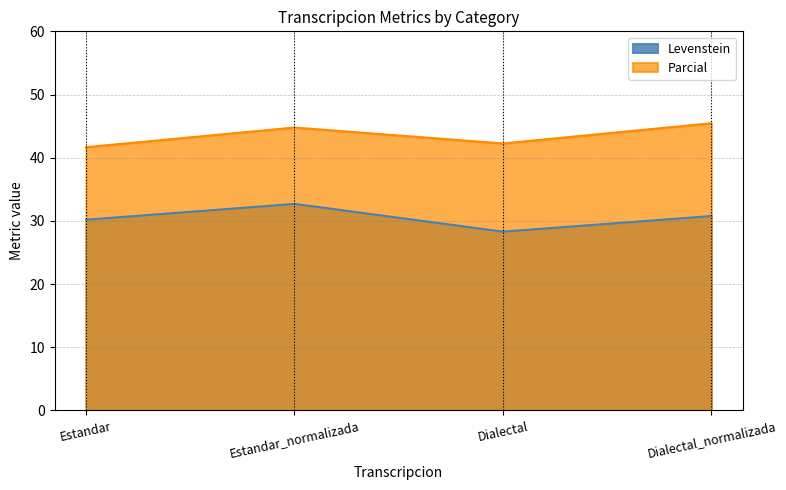

Where is the first local minimum for Levenstein?

Dialectal